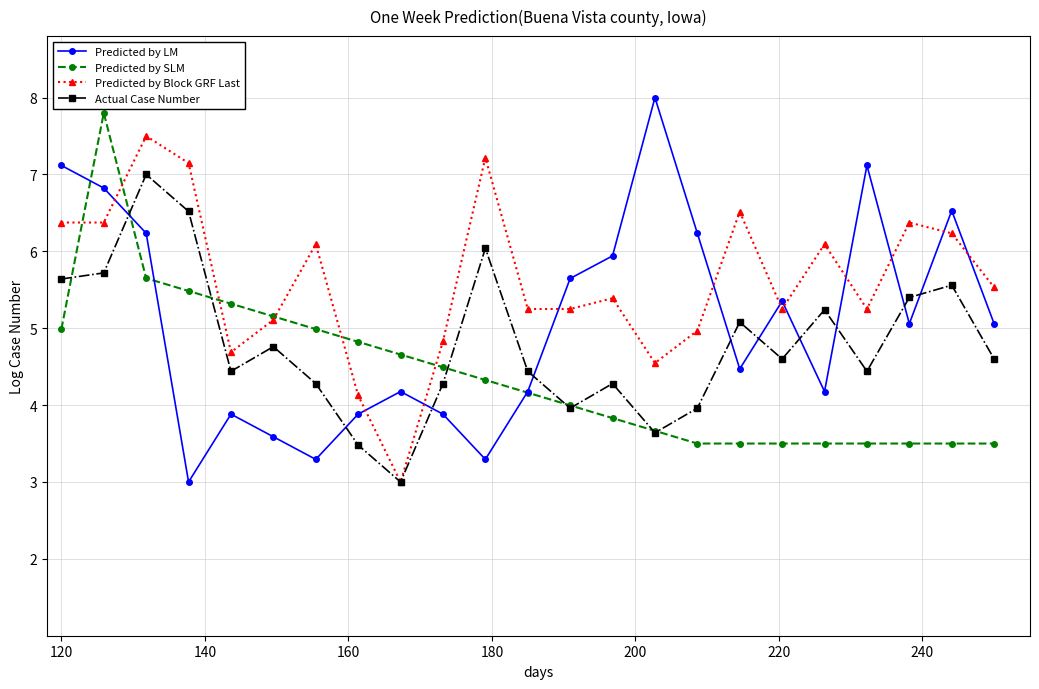

What is the minimum value for Predicted by LM?

3.0